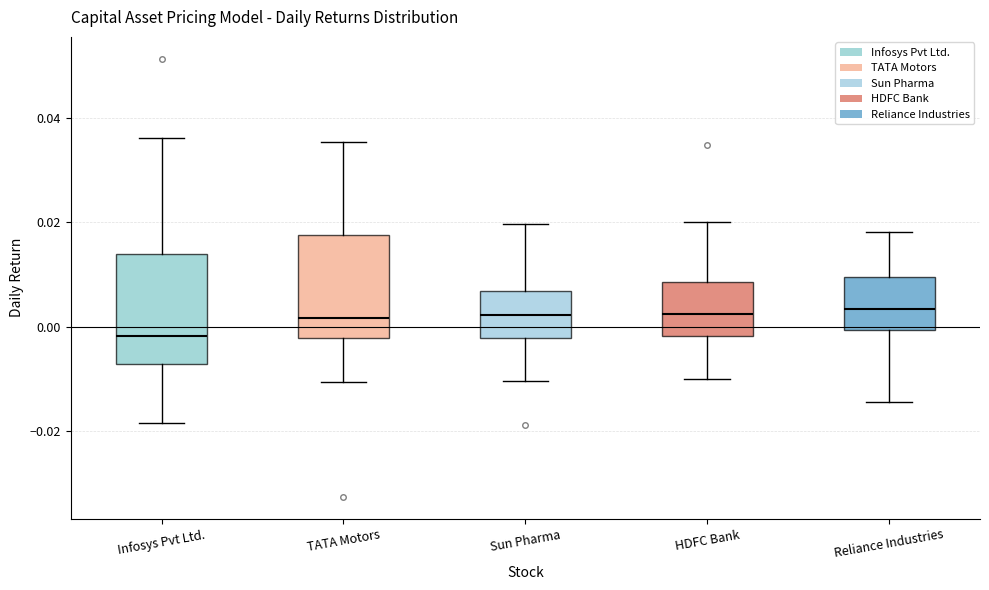

Reading left to right, read every box against the y-axis: the position of its median line, the range the box covers, and the ends of its whiskers. The values are not printed on the chart, so give them approximately, as read against the axis.

Infosys Pvt Ltd.: median -0.002, box -0.008 to 0.014, whiskers -0.018 to 0.036
TATA Motors: median 0.002, box -0.002 to 0.018, whiskers -0.010 to 0.036
Sun Pharma: median 0.002, box -0.002 to 0.006, whiskers -0.010 to 0.020
HDFC Bank: median 0.002, box -0.002 to 0.008, whiskers -0.010 to 0.020
Reliance Industries: median 0.004, box 0.000 to 0.010, whiskers -0.014 to 0.018